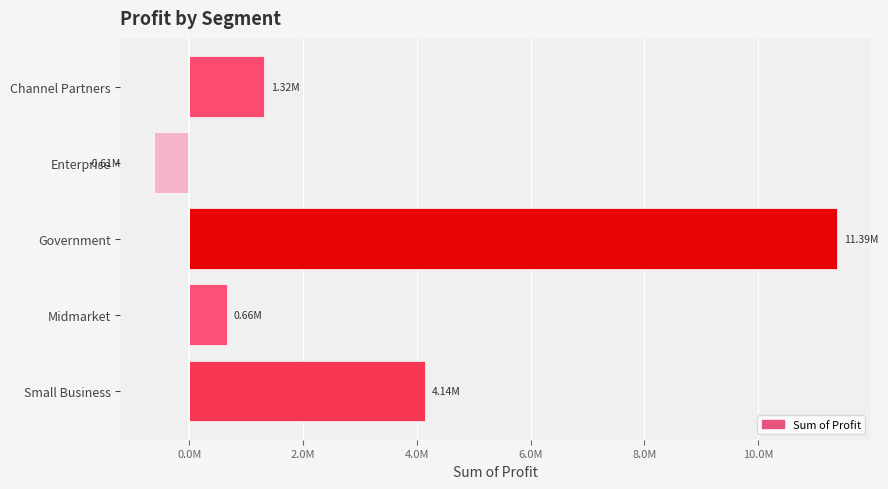

Count the number of categories in the chart.

5